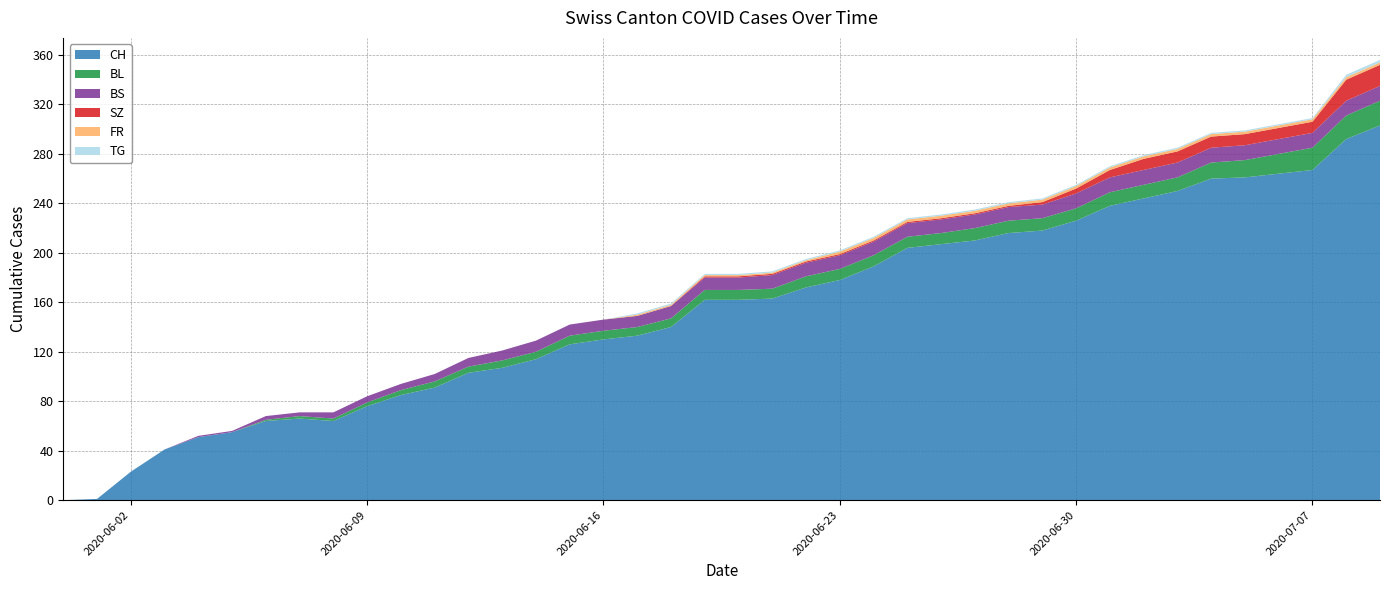

Reading left to right, list all the values displayed in this chart.

CH: 0	1	23	41	51	55	64	66	64	76	85	91	103	107	114	126	130	133	140	162	162	163	172	178	189	204	207	210	216	218	226	238	244	250	260	261	264	267	292	303
BL: 0	0	0	0	0	0	1	2	2	3	4	5	5	6	6	7	7	7	7	8	8	8	9	9	9	9	9	10	10	10	10	11	11	11	13	14	16	18	19	20
BS: 0	0	0	0	1	1	3	3	5	5	5	6	7	8	9	9	9	9	10	10	10	11	11	11	11	11	11	11	11	11	12	12	12	12	12	12	12	12	12	12
SZ: 0	0	0	0	0	0	0	0	0	0	0	0	0	0	0	0	0	0	0	1	1	1	1	1	1	1	1	1	1	2	4	6	9	9	9	9	9	9	17	17
FR: 0	0	0	0	0	0	0	0	0	0	0	0	0	0	0	0	0	1	1	1	1	1	1	2	2	2	2	2	2	2	2	2	2	2	2	2	2	2	2	2
TG: 0	0	0	0	0	0	0	0	0	0	0	0	0	0	0	0	0	1	1	1	1	1	1	1	1	1	1	1	1	1	1	1	1	1	1	1	1	1	2	2